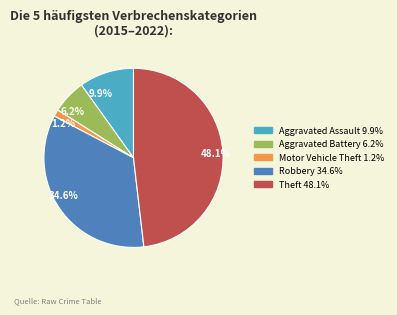

Which has a higher value, 48.1% or 1.2%?

48.1%